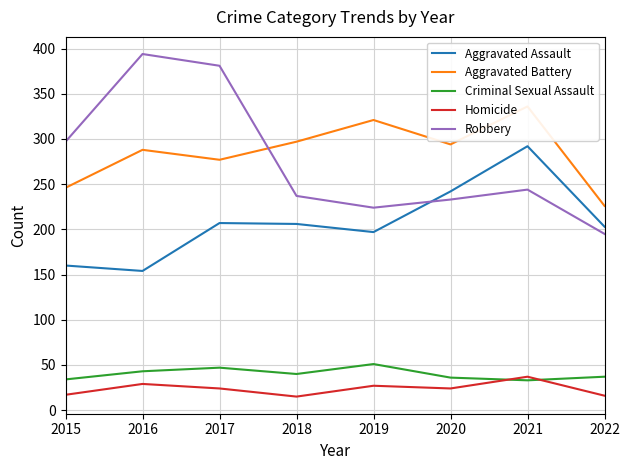

List the labels in order of Aggravated Assault value, smallest first.

2016, 2015, 2019, 2022, 2018, 2017, 2020, 2021